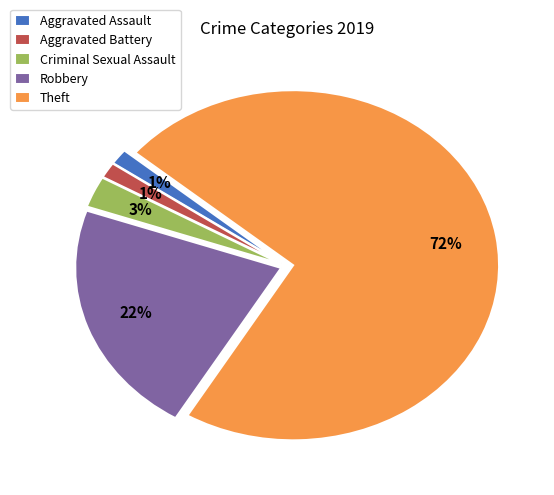

Which slice represents more than half of the pie?

Theft